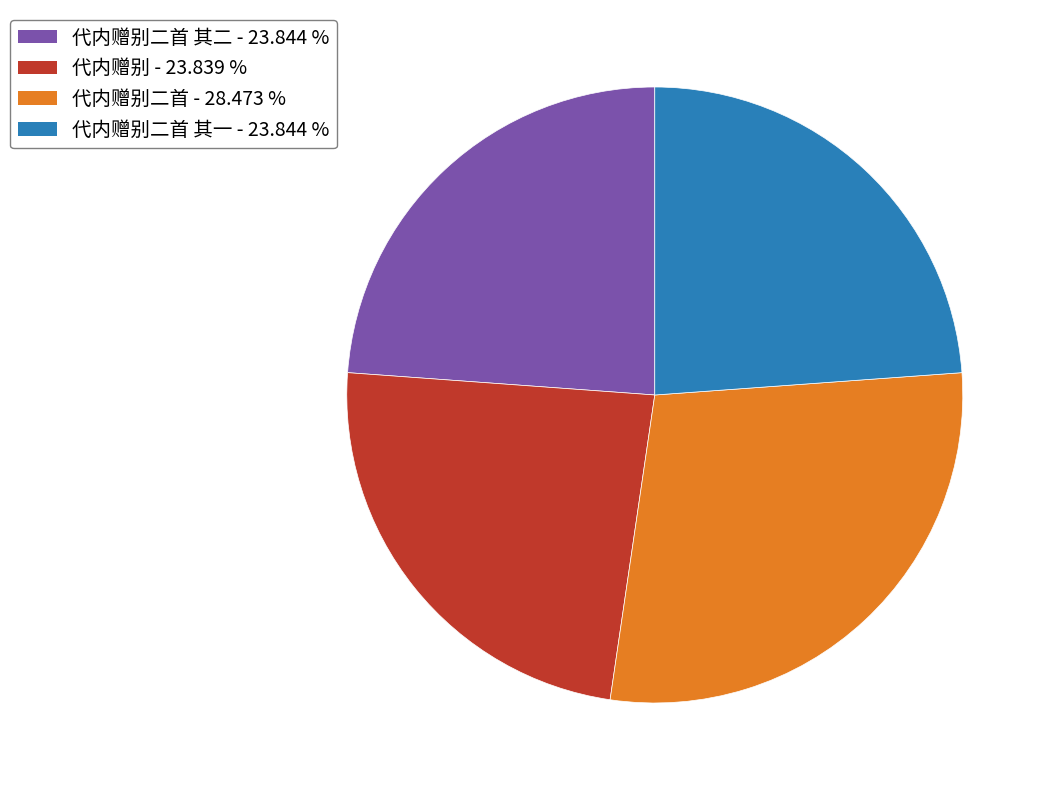

Is there a majority slice in this chart?

No